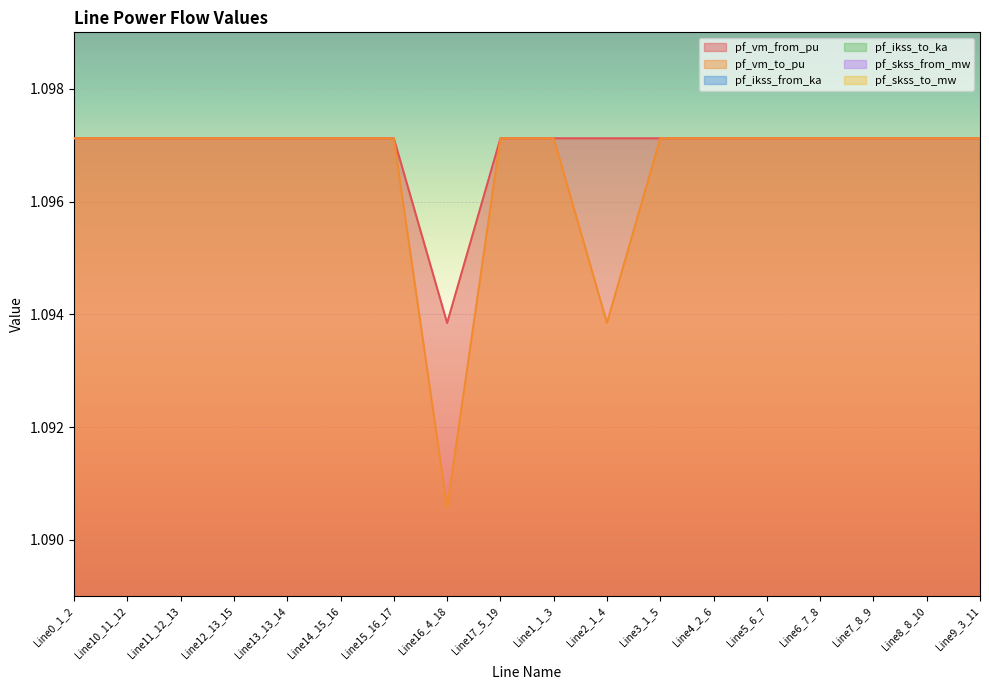

The value of pf_vm_from_pu at Line5_6_7 is 1.1. True or false?

True